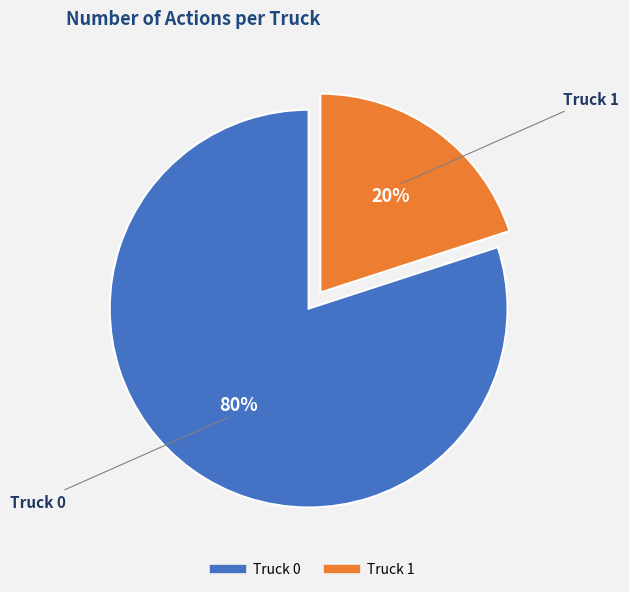

The Truck 1 slice represents 14% of the pie. True or false?

False